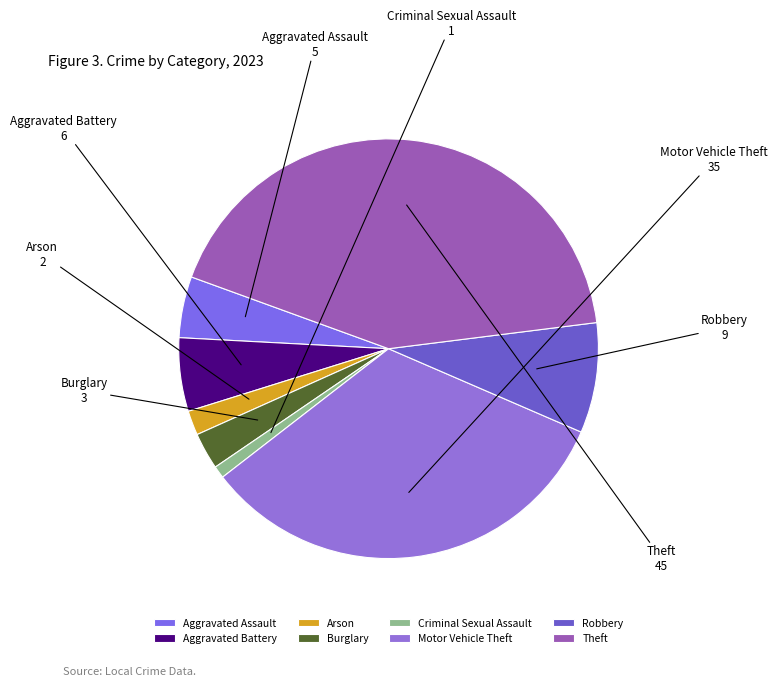

Is there a majority slice in this chart?

No